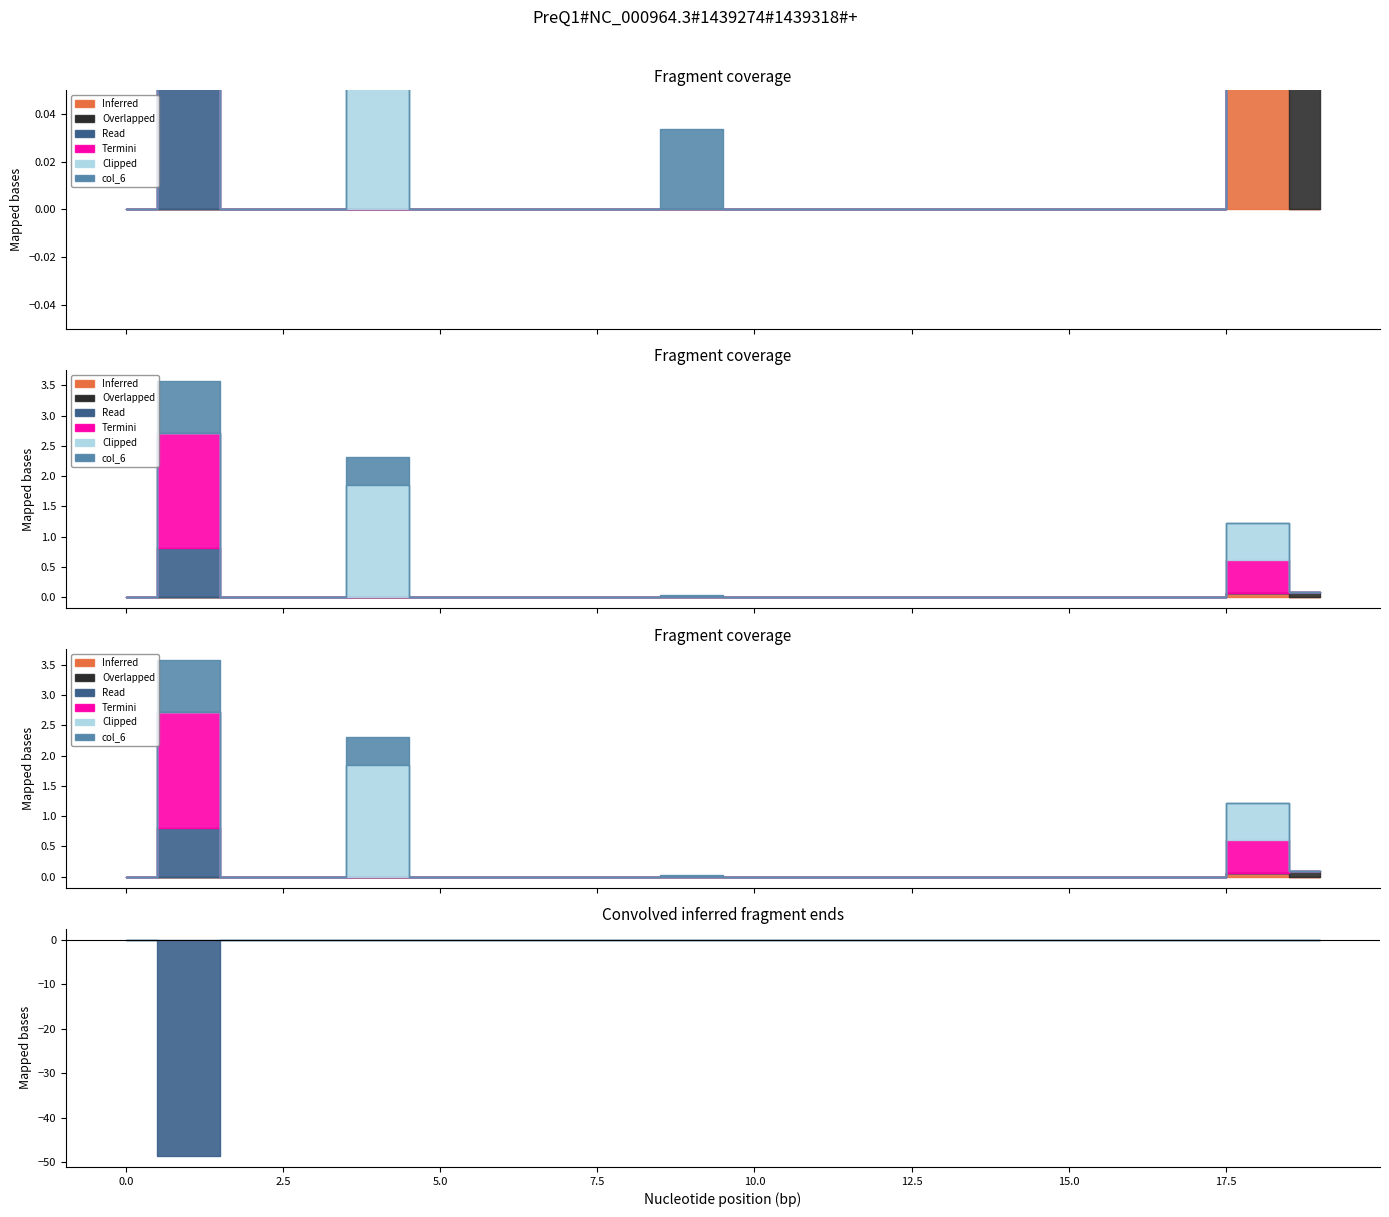

True or false: Inferred and col_6 cross at least once.

False